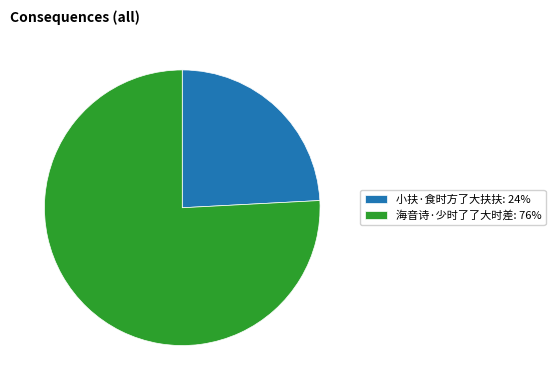

Combined, do 小扶·食时方了大扶扶: 24% and 海音诗·少时了了大时差: 76% account for over 50%?

Yes